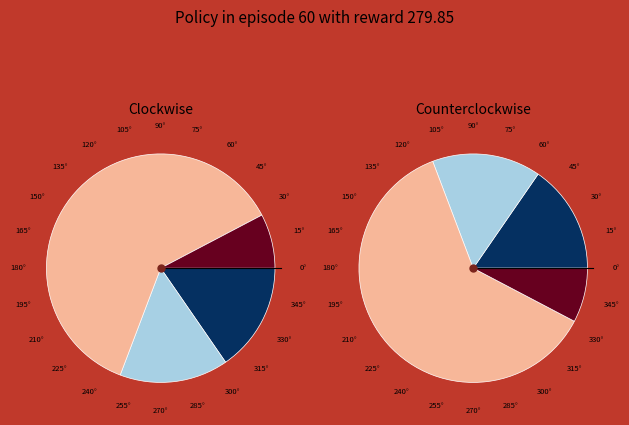

Count the number of slices in the pie.

4